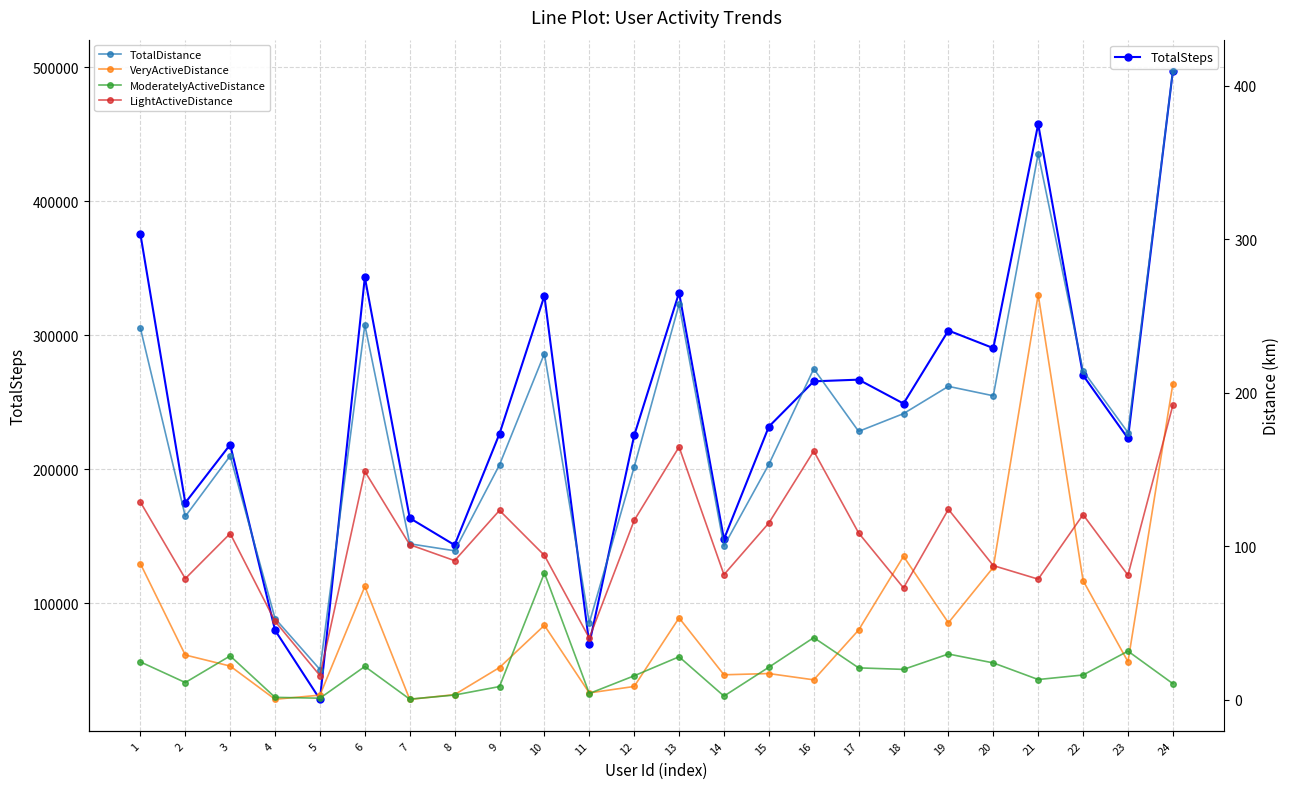

List the series in order of their peak value, highest first.

TotalSteps, TotalDistance, VeryActiveDistance, LightActiveDistance, ModeratelyActiveDistance